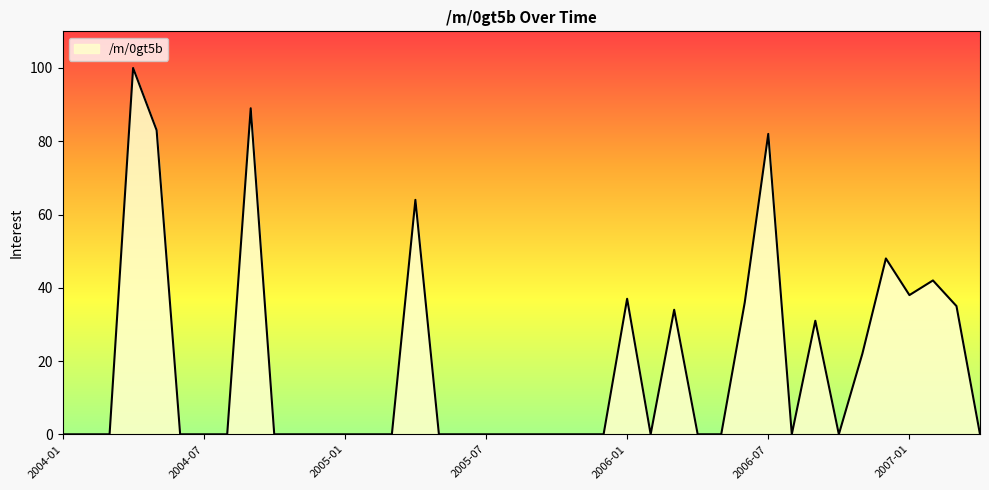

What is the maximum value shown in the chart?

100